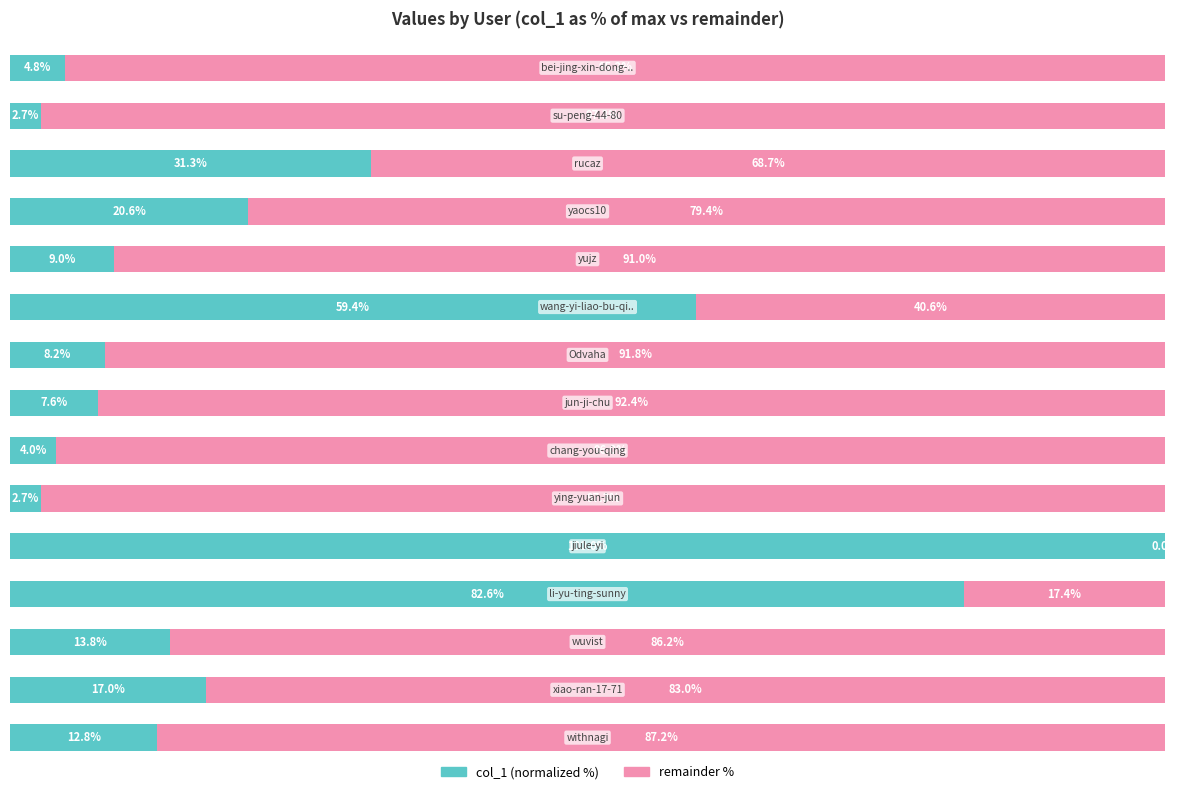

Reading right to left, list all the values displayed in this chart.

col_1 (normalized %): 14=4.8	13=2.7	12=31.3	11=20.6	10=9.0	9=59.4	8=8.2	7=7.6	6=4.0	5=2.7	4=100.0	3=82.6	2=13.8	1=17.0	0=12.8
remainder %: 14=95.2	13=97.3	12=68.7	11=79.4	10=91.0	9=40.6	8=91.8	7=92.4	6=96.0	5=97.3	4=0.0	3=17.4	2=86.2	1=83.0	0=87.2